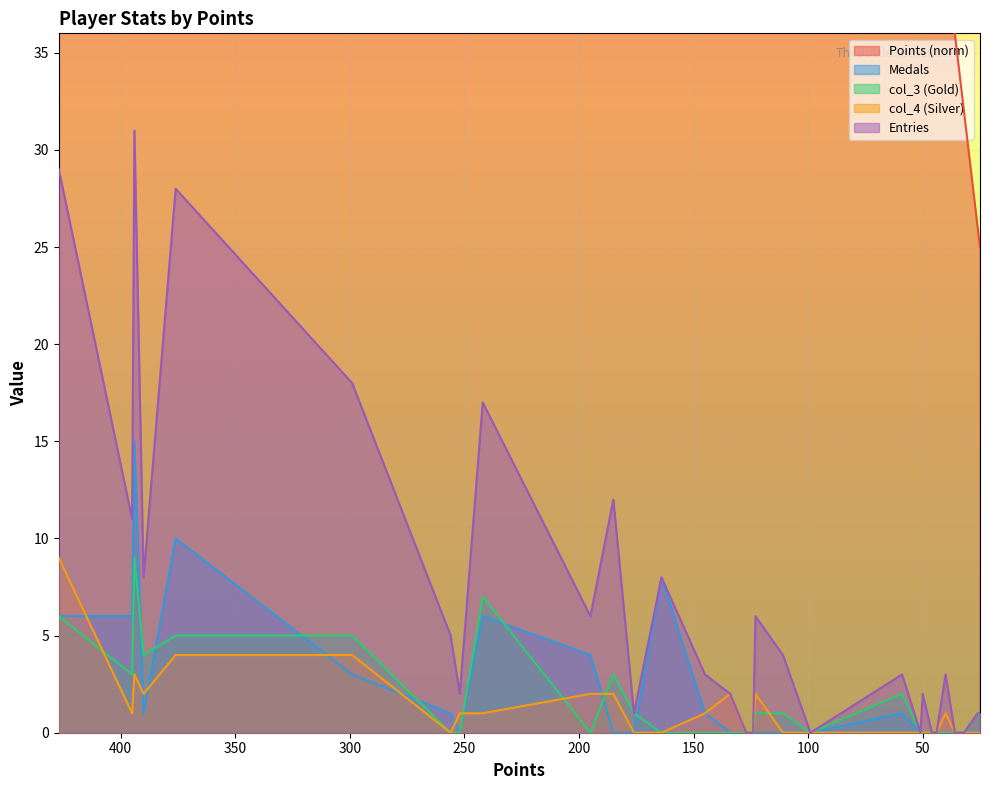

True or false: Medals has a value of 8 at SidedWilliams.

True